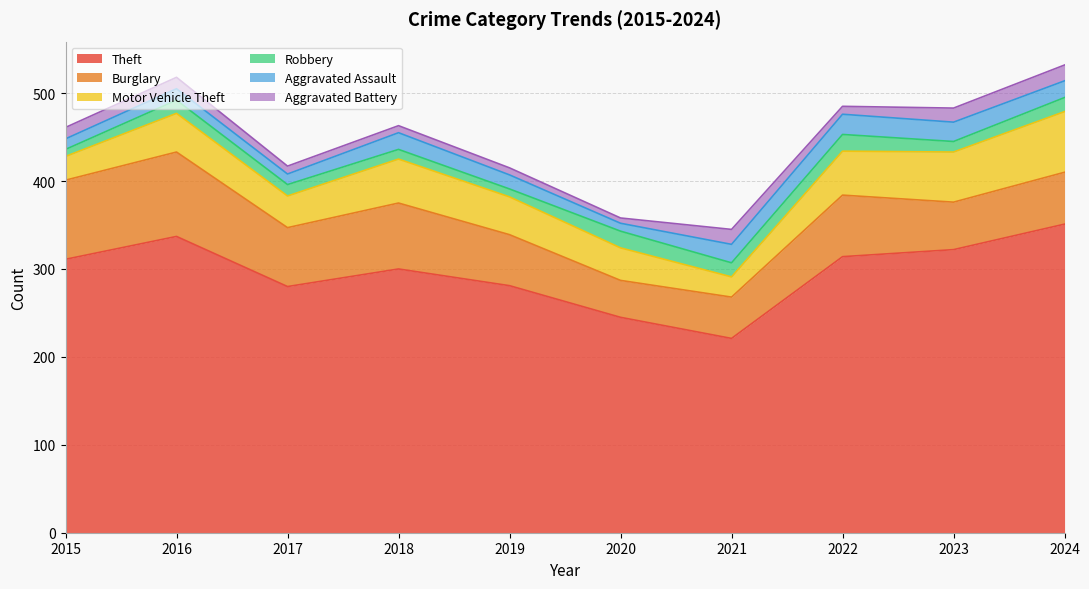

How many values in the Burglary series are below 67?

5